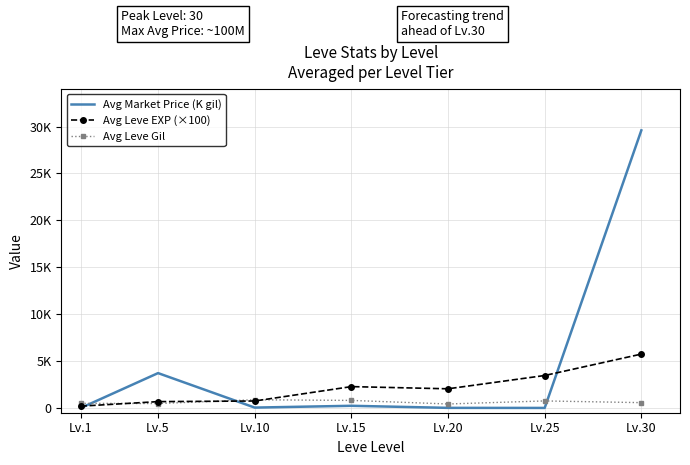

What are all the series names shown in the legend?

Avg Market Price (K gil), Avg Leve EXP (×100), Avg Leve Gil